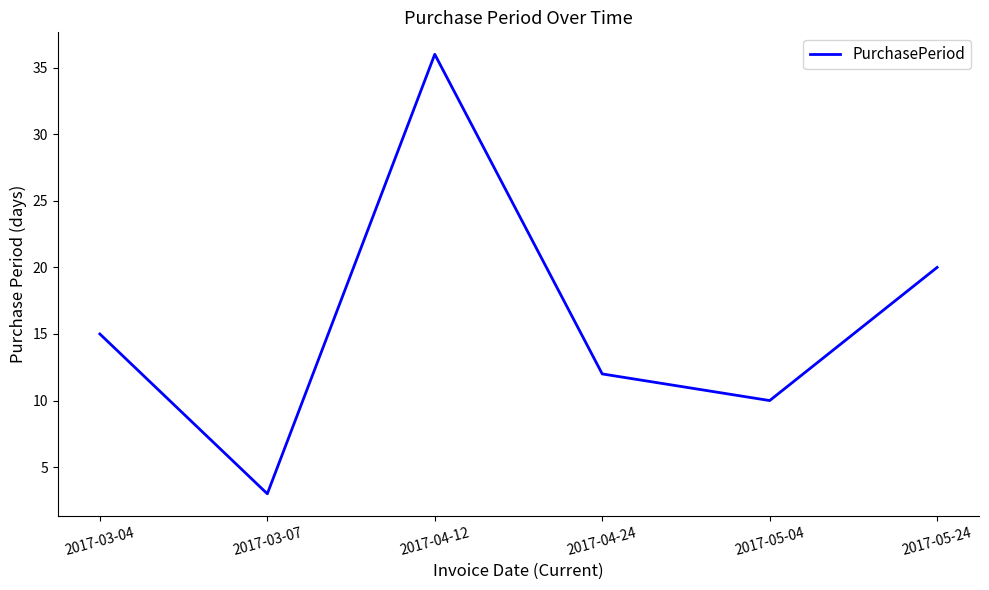

What is the difference between the values at 2017-04-24 and 2017-05-24?

8